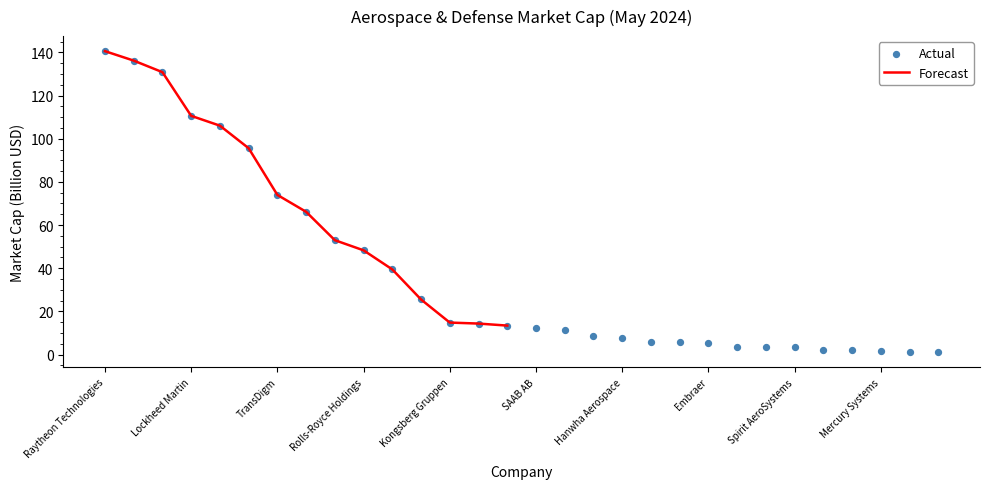

Between Boeing and MTU Aero Engines, which is larger?

Boeing